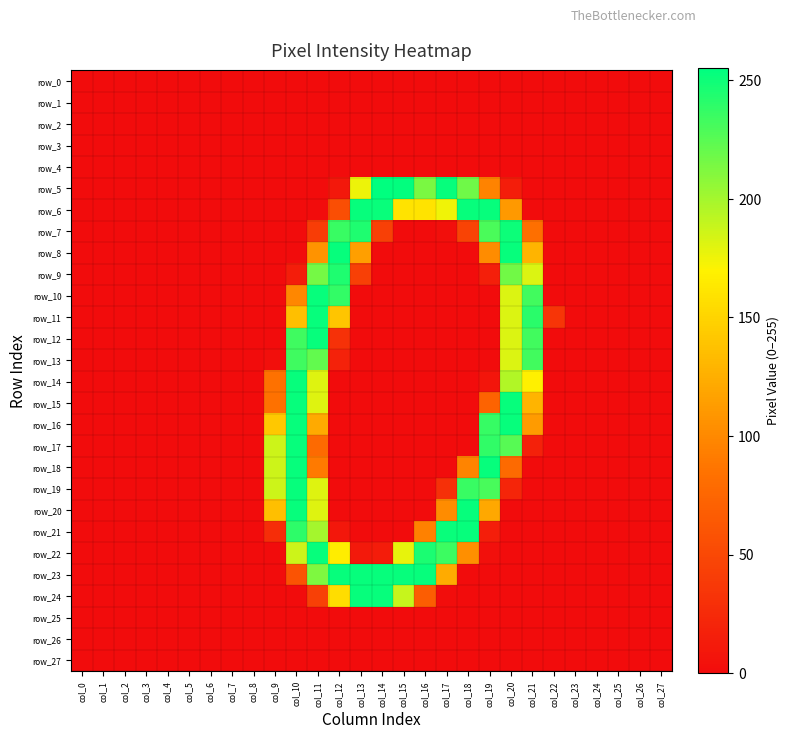

How many categories are shown in the chart?

28